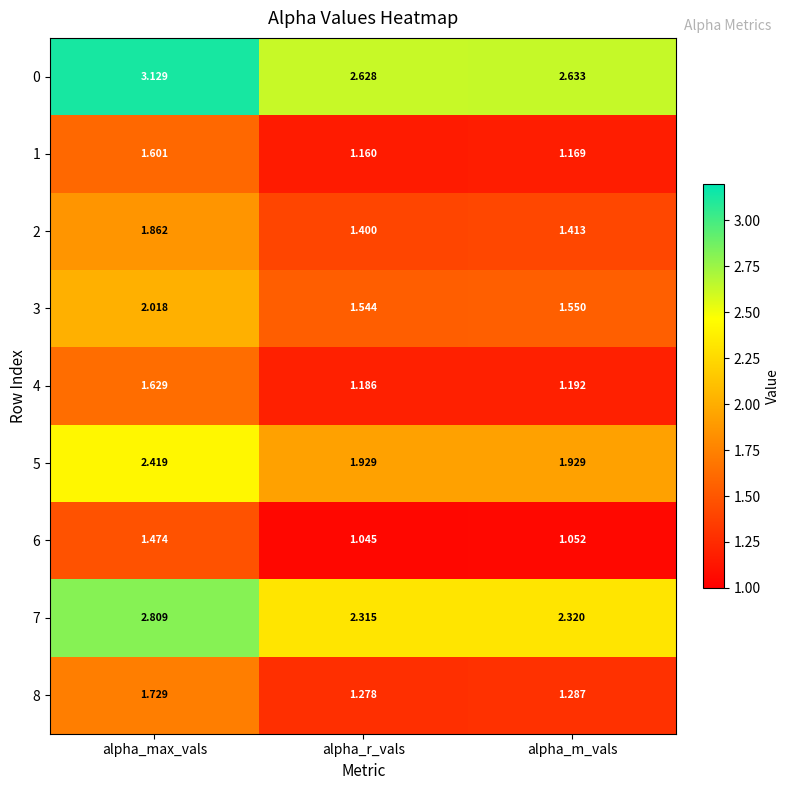

Which category has the highest value in the 7 series?

alpha_max_vals